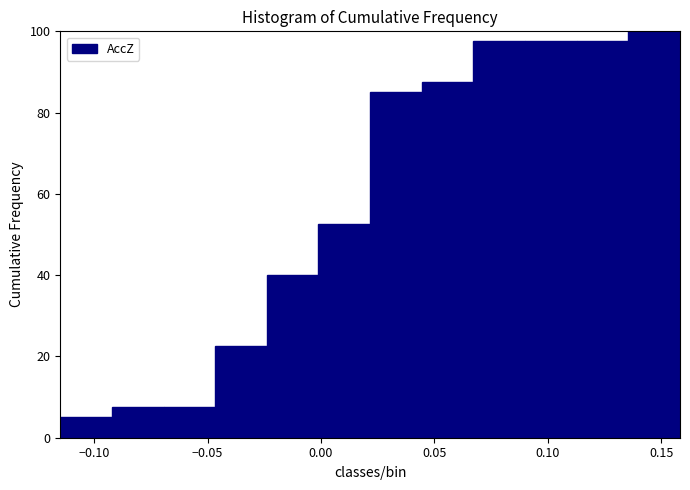

Over which range of the x-axis is the bar tallest?

0.135 to 0.160